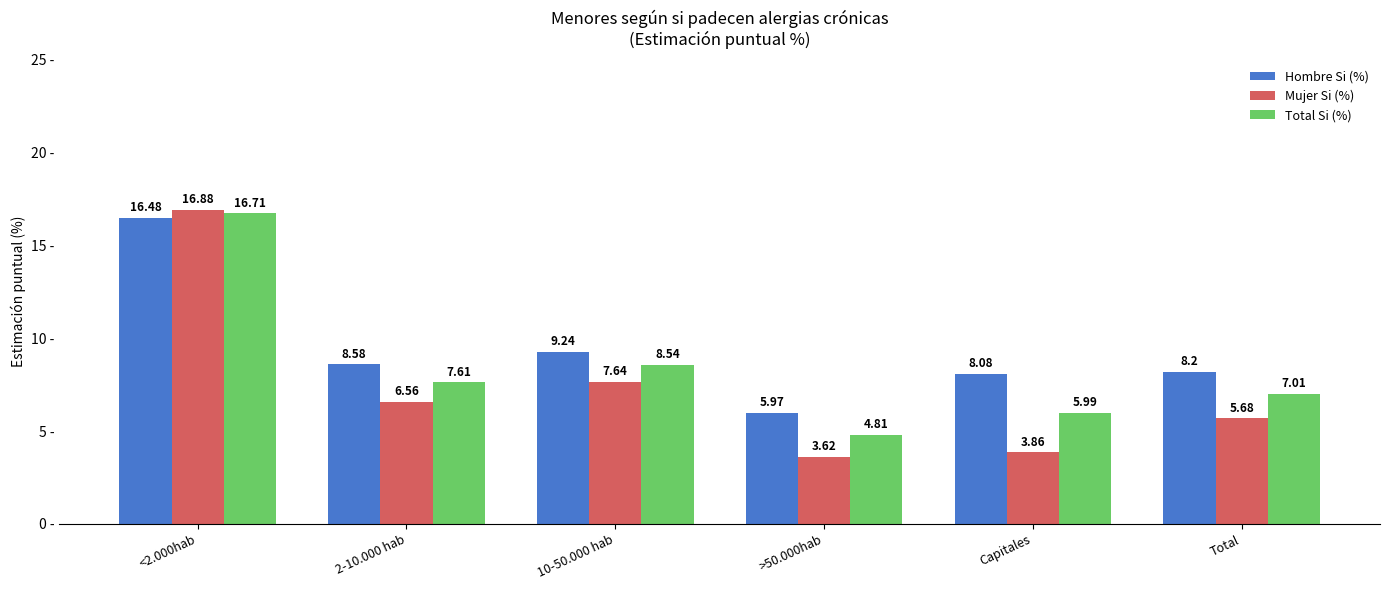

How many bars are there in total?

18